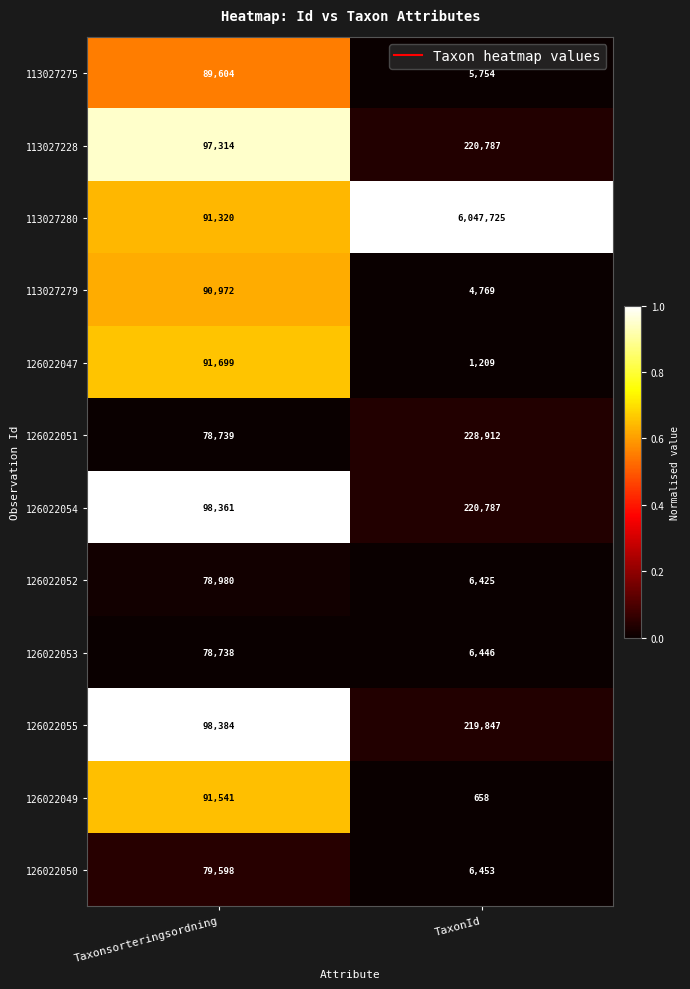

Between Taxonsorteringsordning and TaxonId, which series saw the biggest shift?

113027280